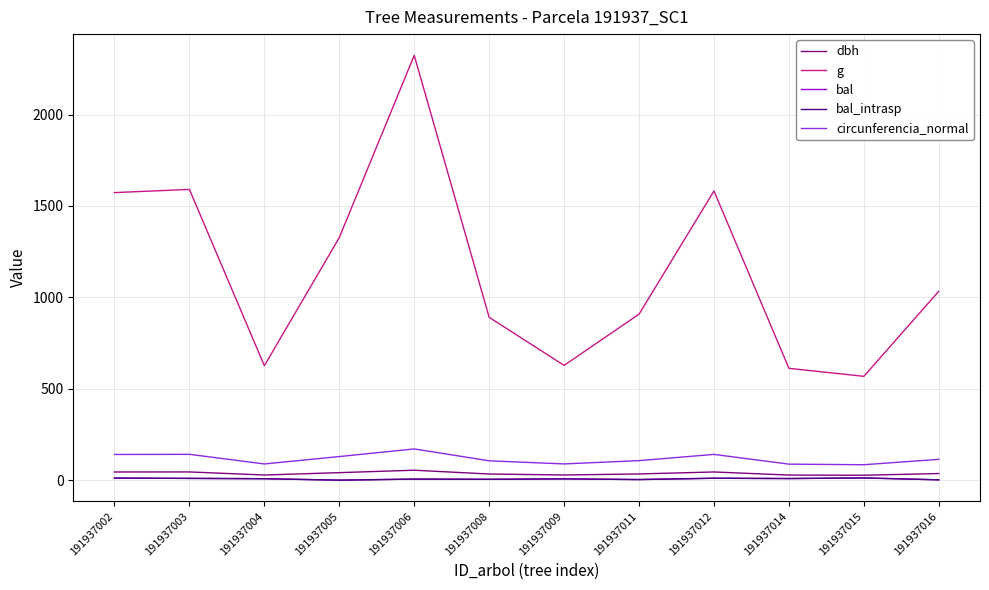

The value of bal at 191937006 is 8.6. True or false?

False